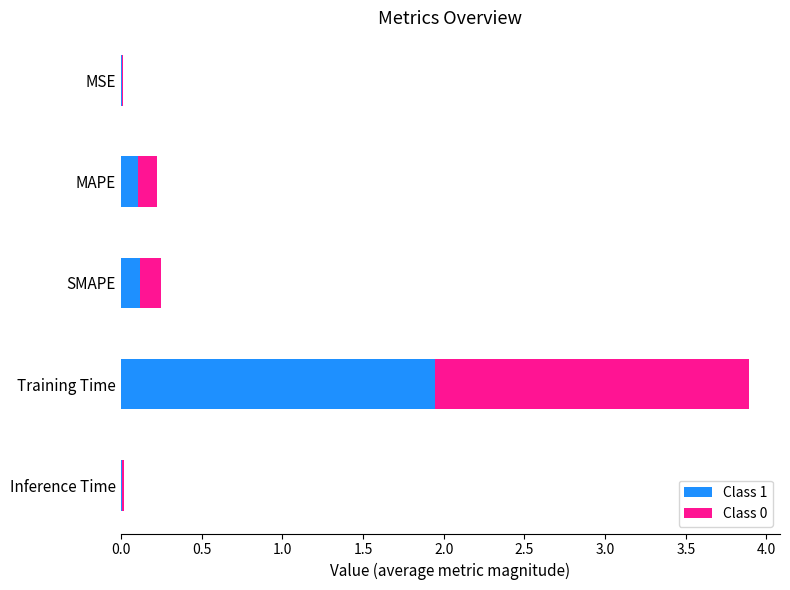

The Class 1 series shows 0.1 at MAPE. True or false?

True